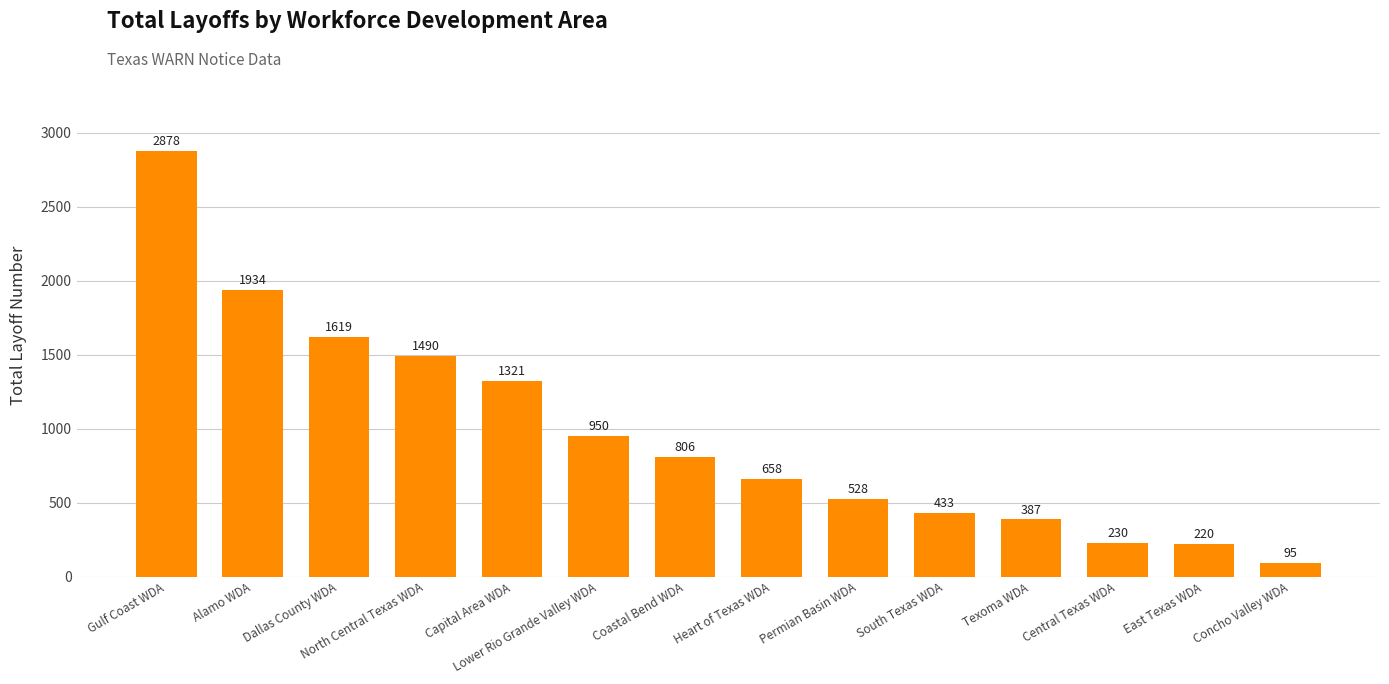

How many bars are there in total?

14